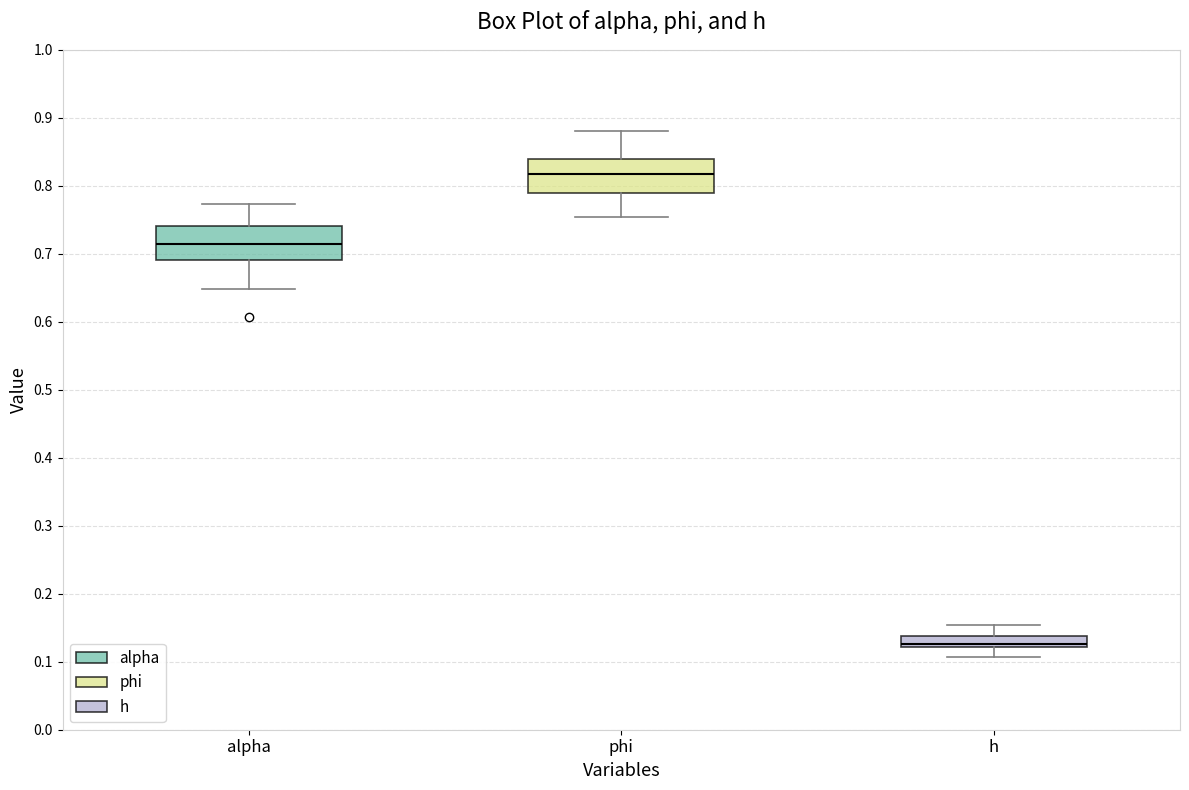

Reading left to right, read every box against the y-axis: the position of its median line, the range the box covers, and the ends of its whiskers. The values are not printed on the chart, so give them approximately, as read against the axis.

alpha: median 0.71, box 0.69 to 0.74, whiskers 0.65 to 0.77
phi: median 0.82, box 0.79 to 0.84, whiskers 0.75 to 0.88
h: median 0.13, box 0.12 to 0.14, whiskers 0.11 to 0.15